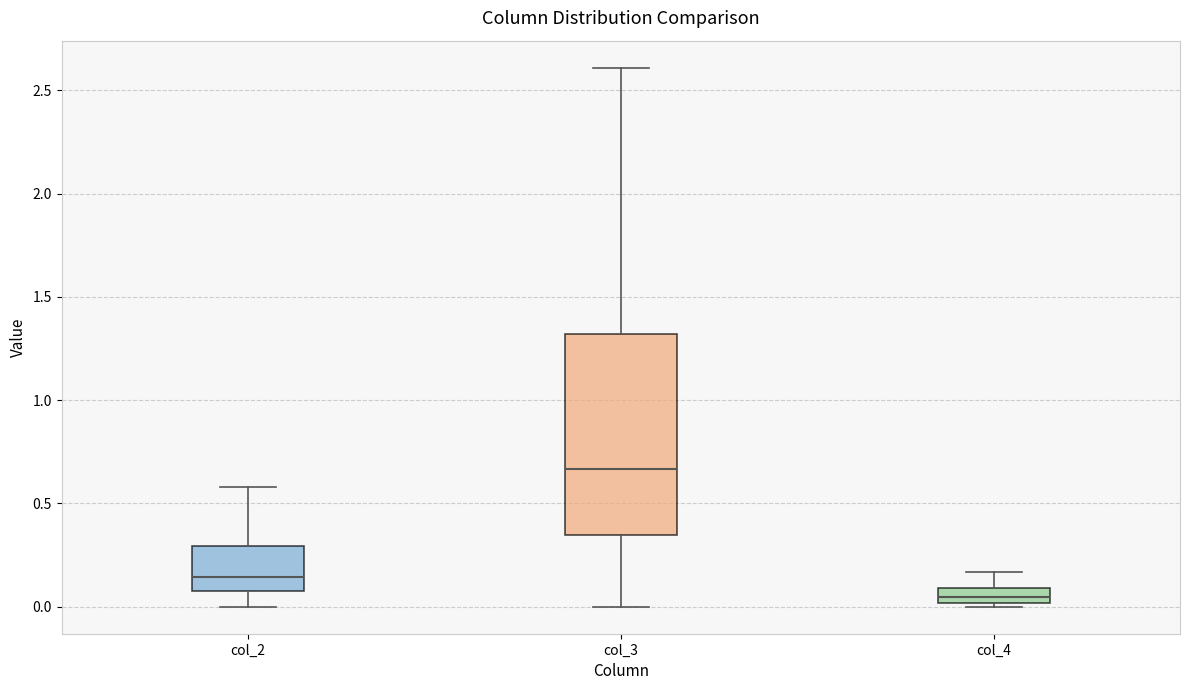

Which box is the tallest, from its lower edge to its upper edge?

col_3